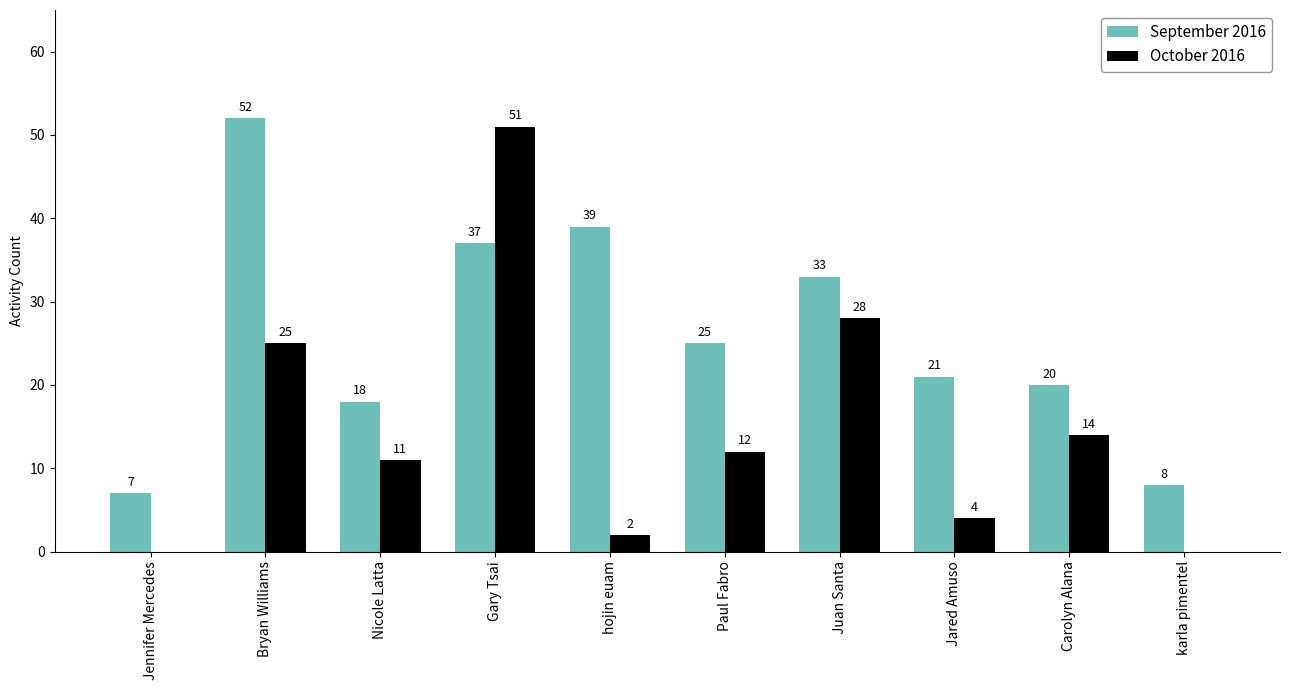

At which category is the sum across all series the highest?

Gary Tsai